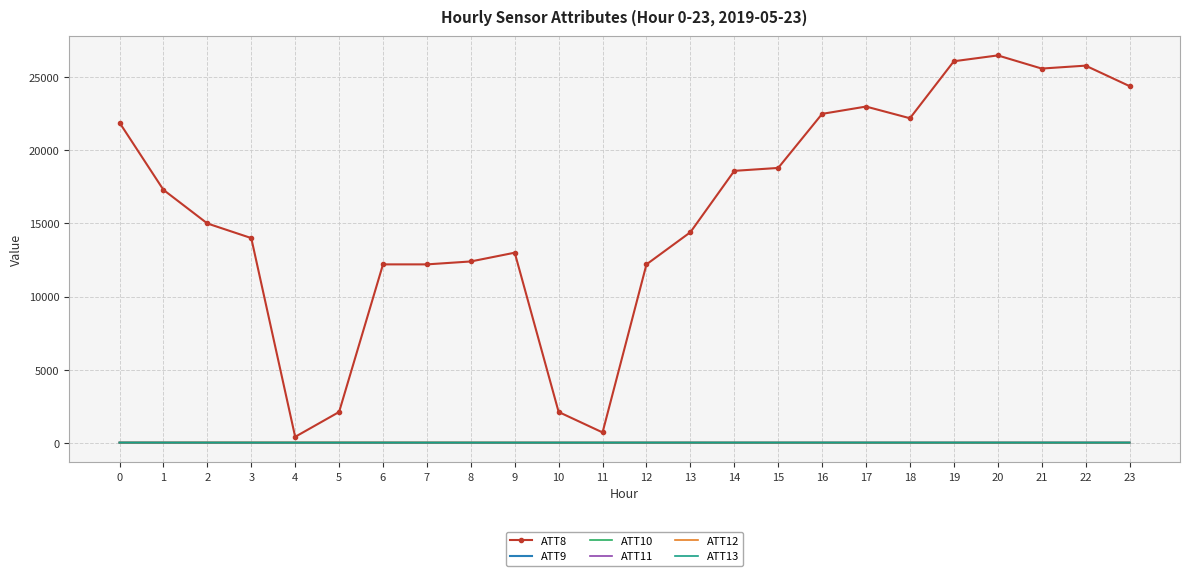

Which series has the widest spread of values?

ATT8